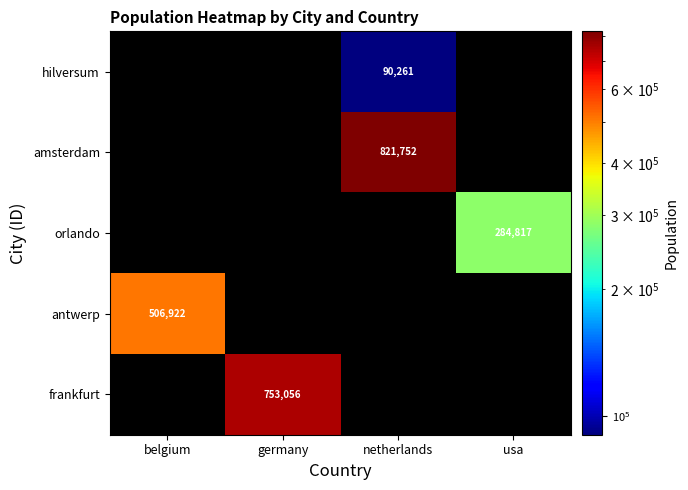

The value of hilversum at netherlands is 160436. True or false?

False